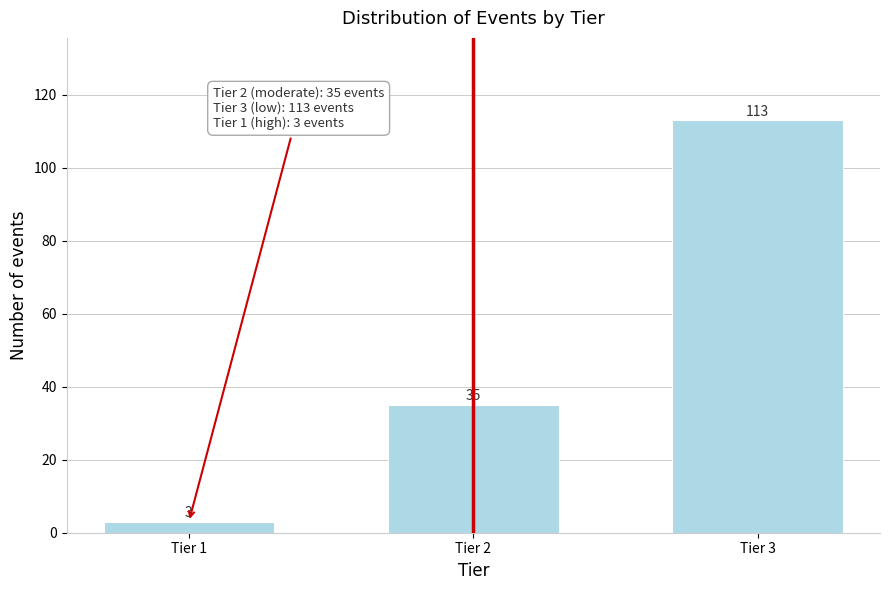

Reading left to right, what are all the values shown in this chart?

Tier 1=3	Tier 2=35	Tier 3=113